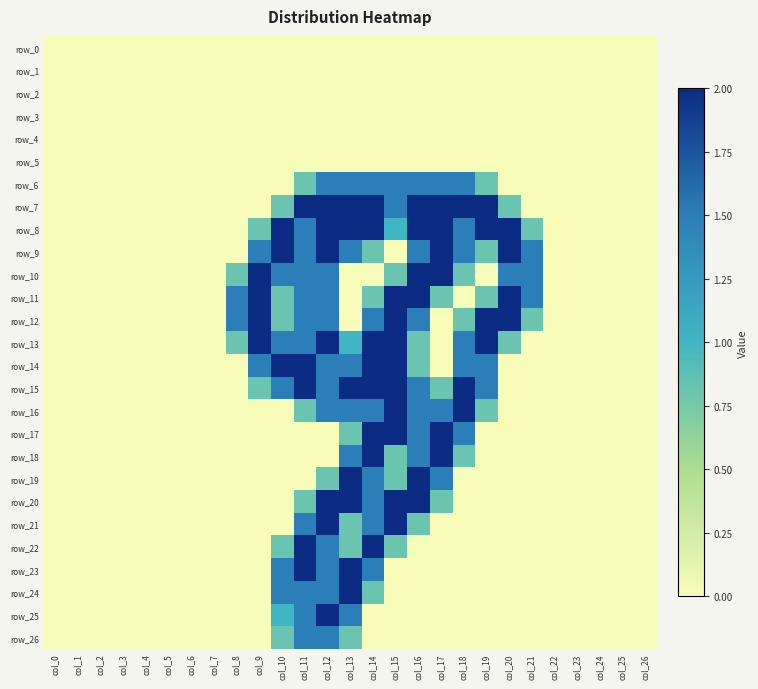

At which category is the sum across all series the highest?

col_12